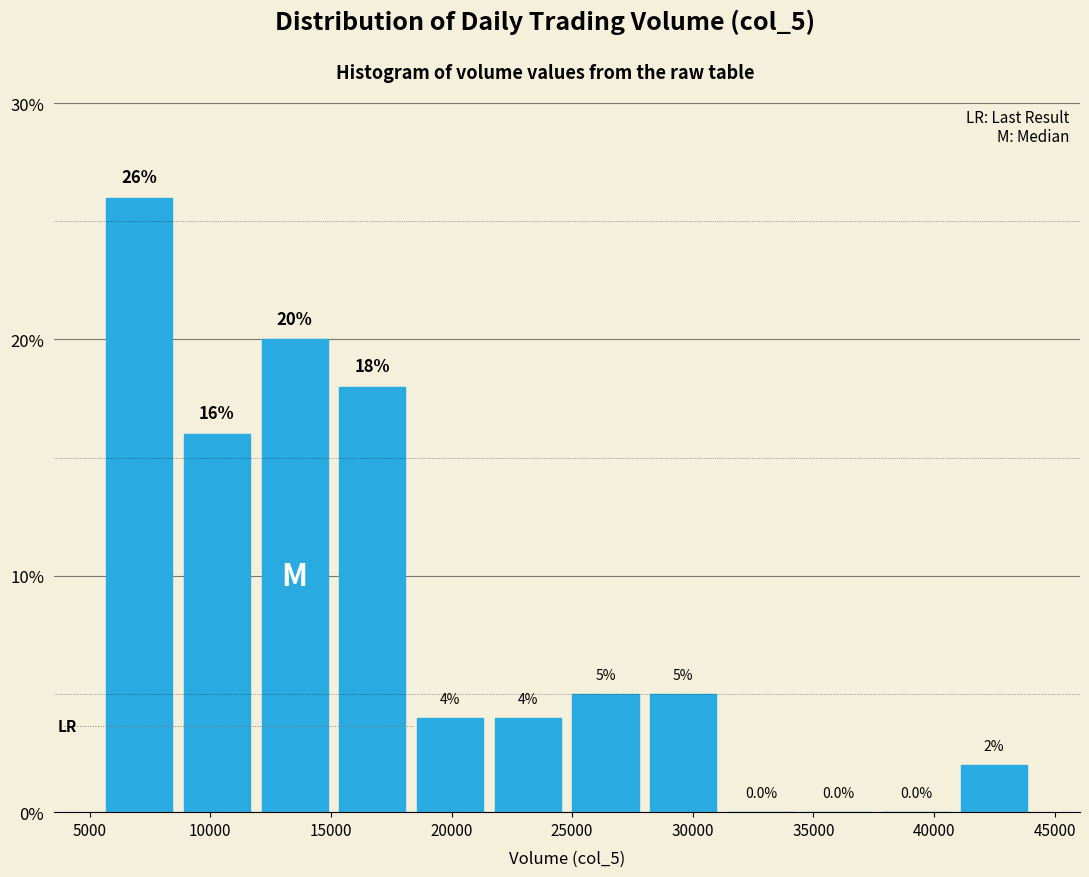

How tall is the bar that spans 21500 to 25000 on the x-axis? The bar edges are not printed on the chart, so give them approximately, as read against the axis.

4.0